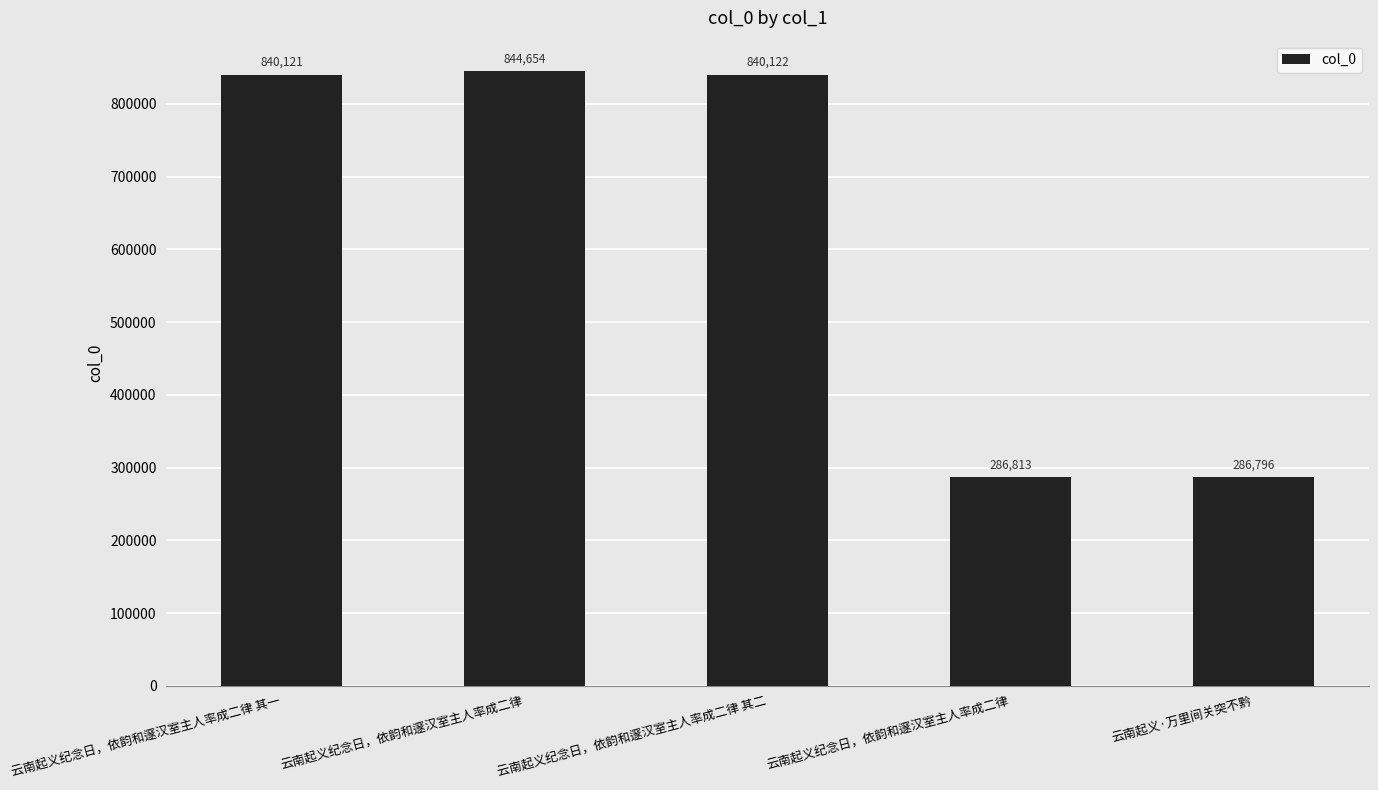

Does the chart contain any negative values?

No